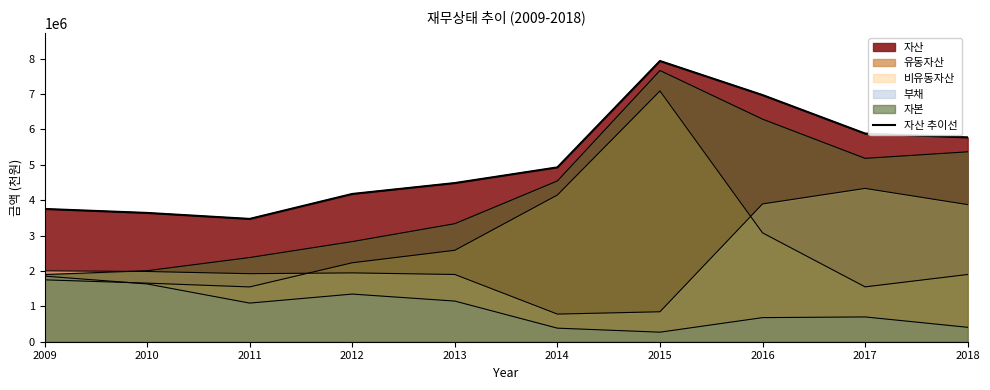

What is the sum of all values?

51002666